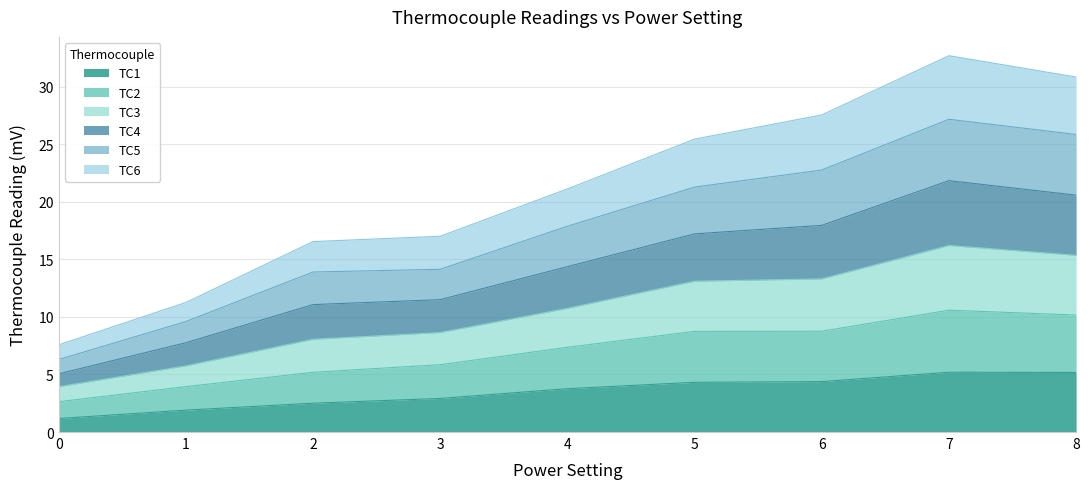

What is the total value across all series at 3?

17.0